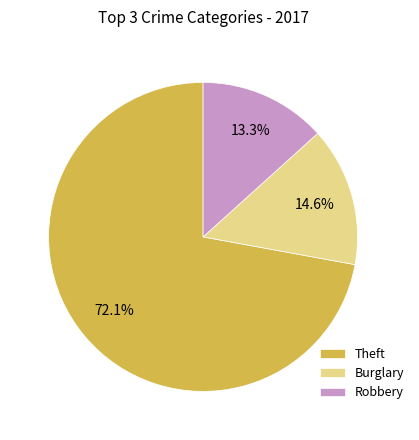

Count the number of slices in the pie.

3